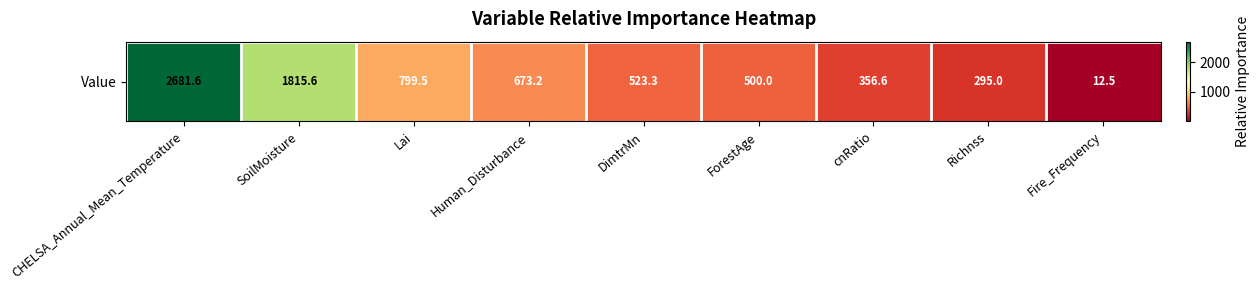

What is the change in value from cnRatio to Richnss?

-61.5